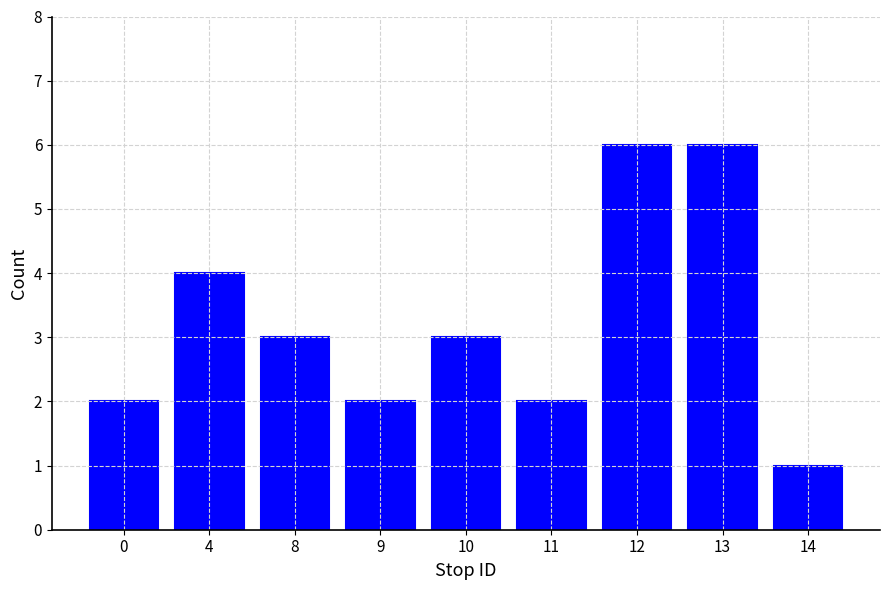

The chart shows a value of 1 at 9. True or false?

False